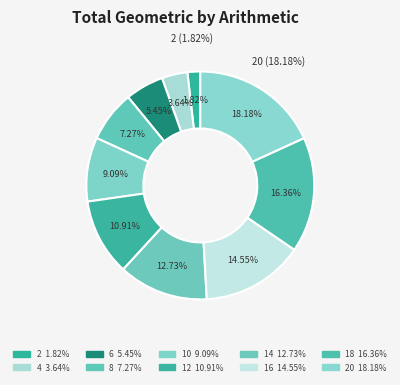

Which has a higher value, 16 or 18?

18